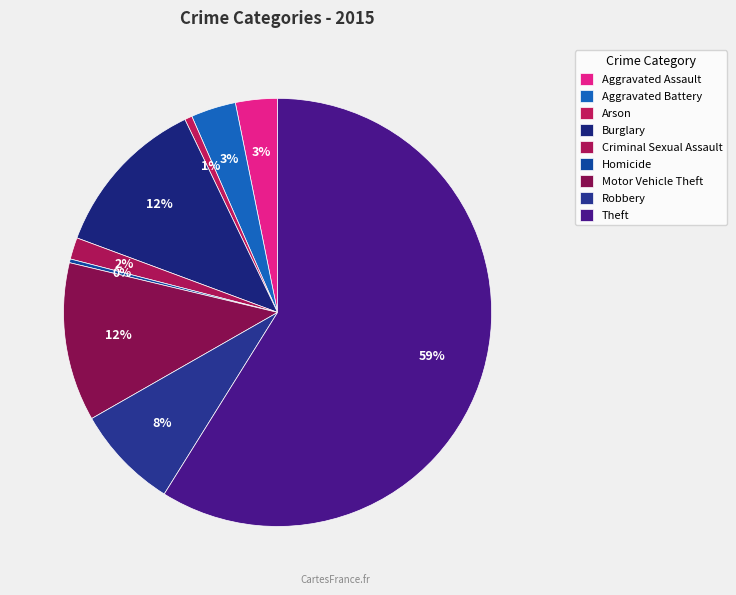

True or false: Aggravated Assault accounts for 1% of the total.

False